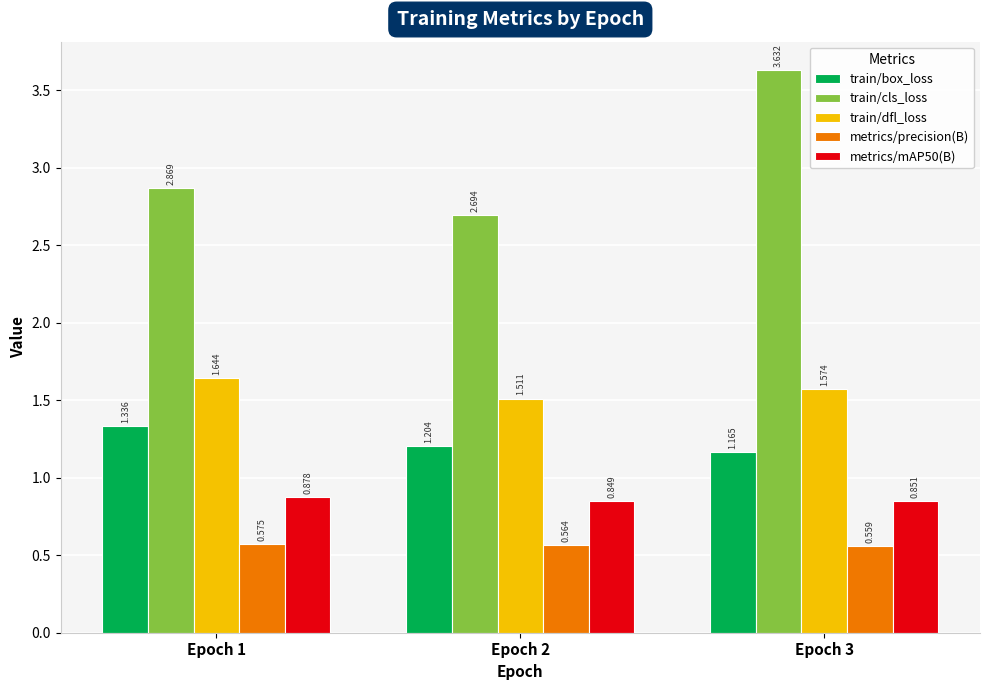

Is the value of metrics/precision(B) at Epoch 1 greater than the value of train/dfl_loss at Epoch 2?

No